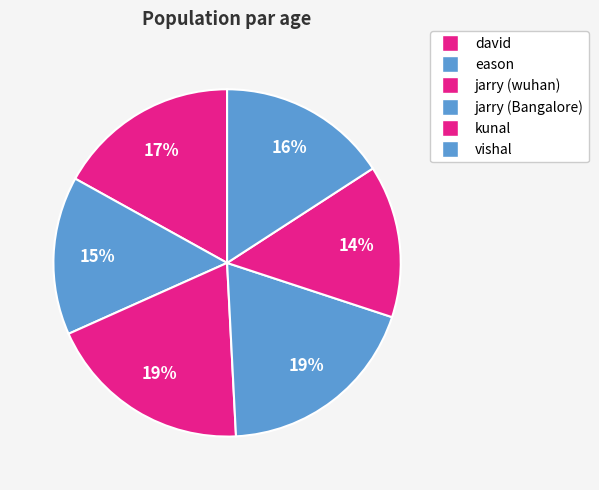

Count the number of slices in the pie.

6